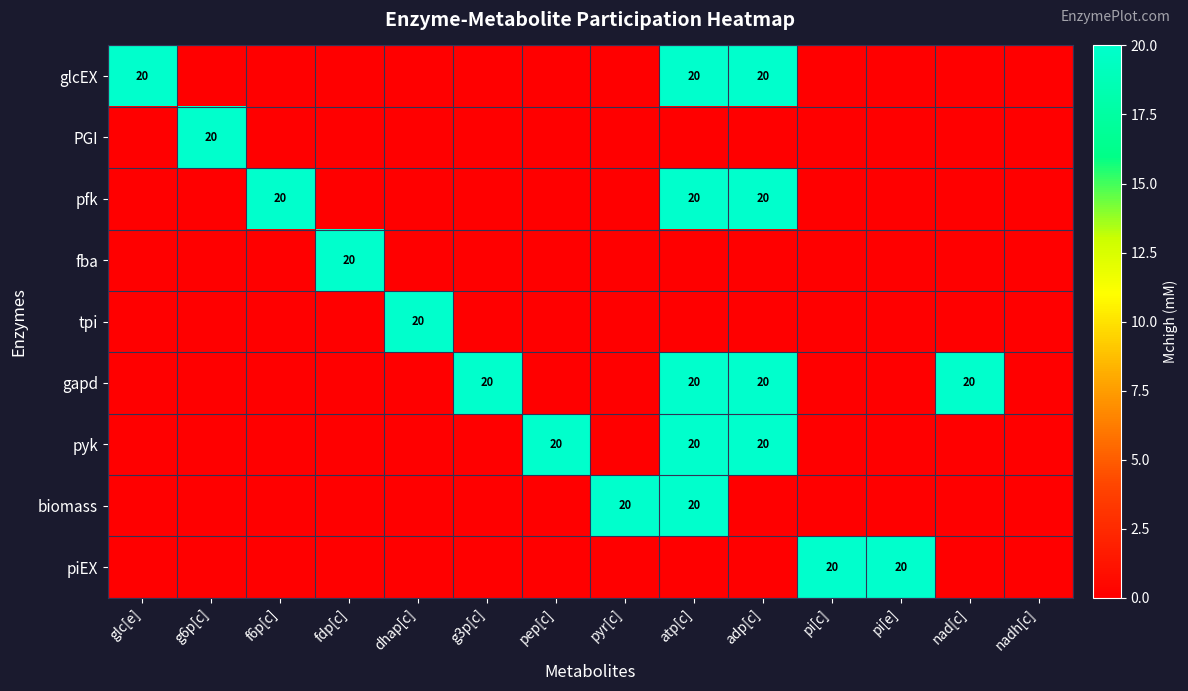

Count the number of data series in this chart.

9